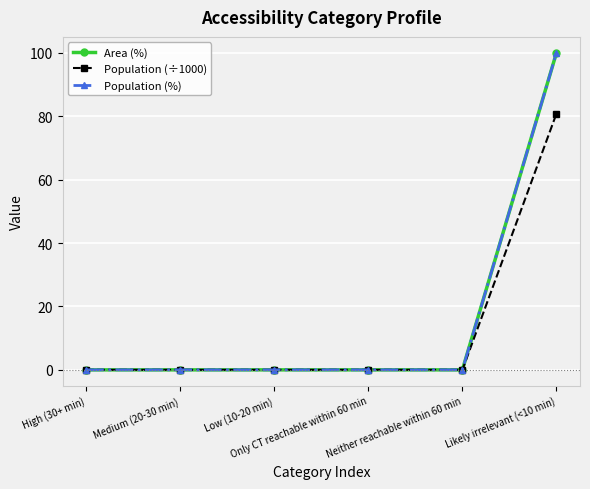

True or false: Area (%) and Population (÷1000) intersect in this chart.

False